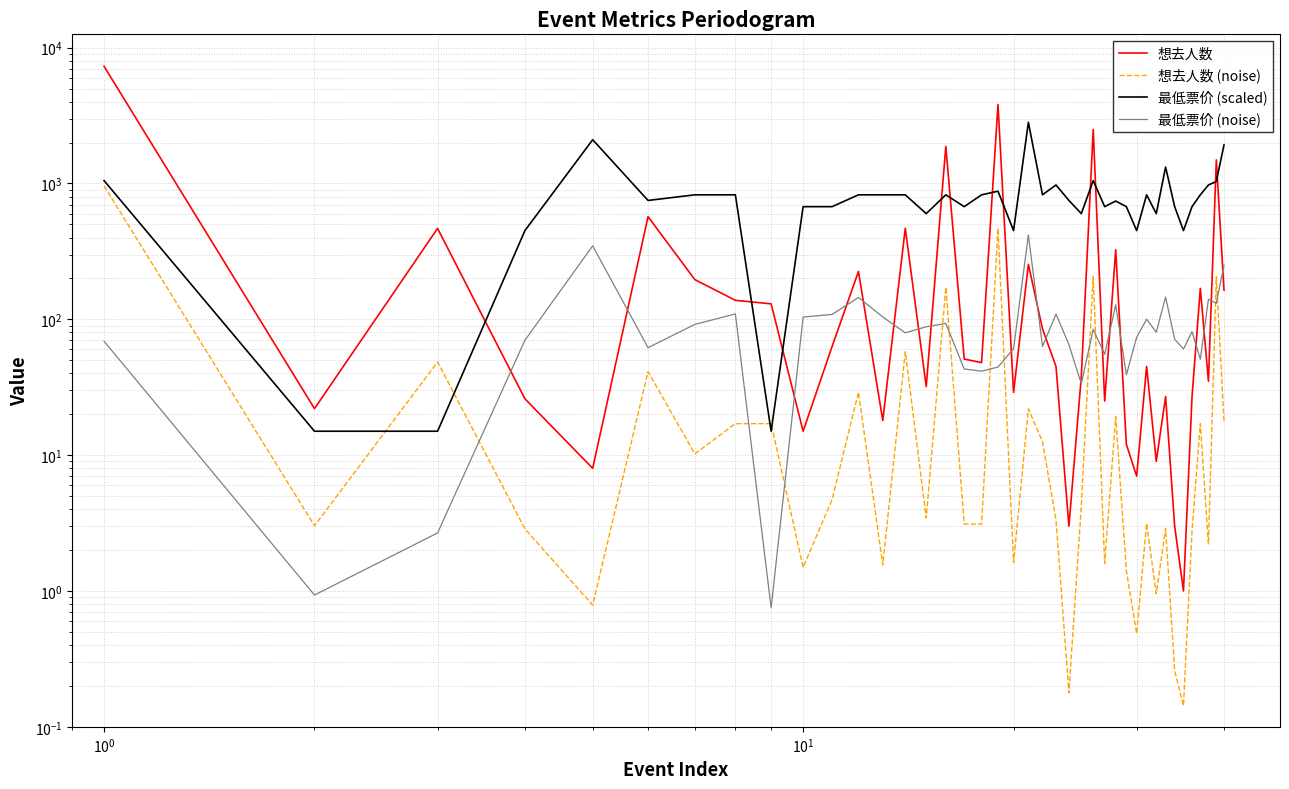

What is the difference between the second highest and minimum values in the 想去人数 series?

3814.0